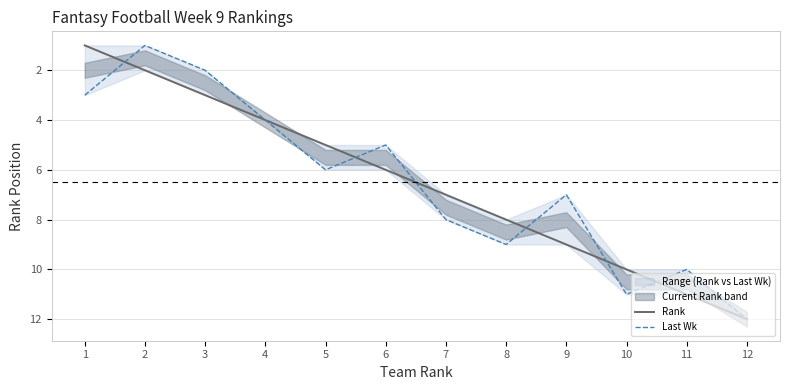

Count the number of categories in the chart.

12